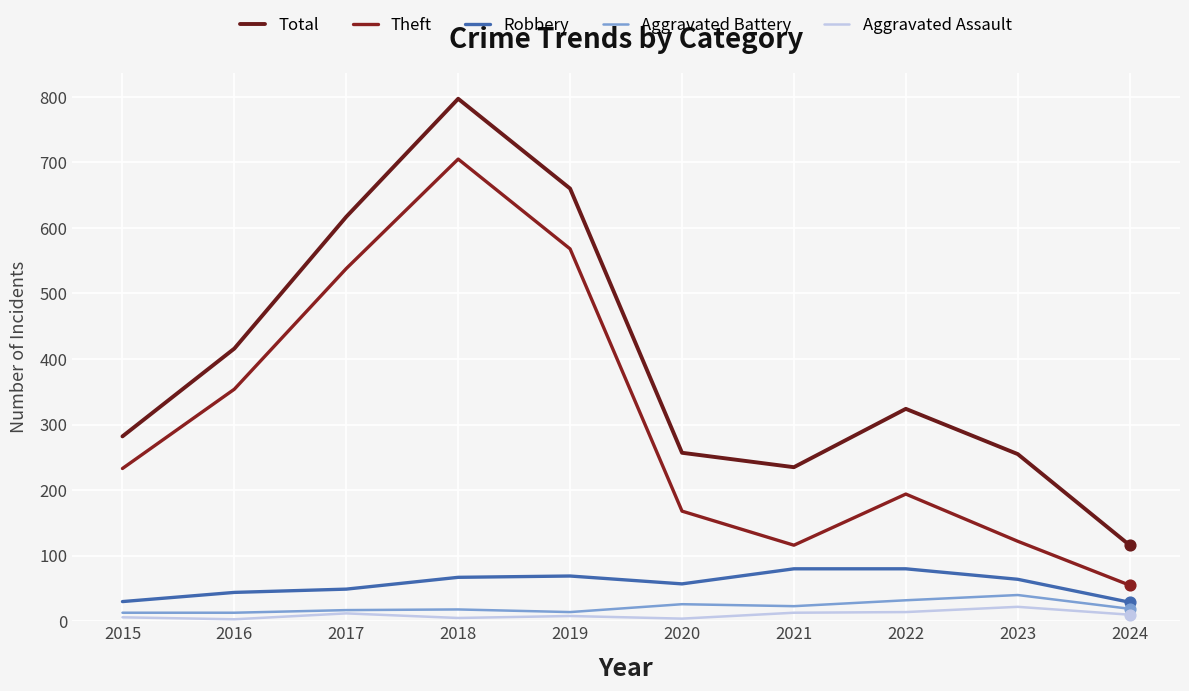

Is the value of Aggravated Battery at 2016 greater than the value of Theft at 2024?

No